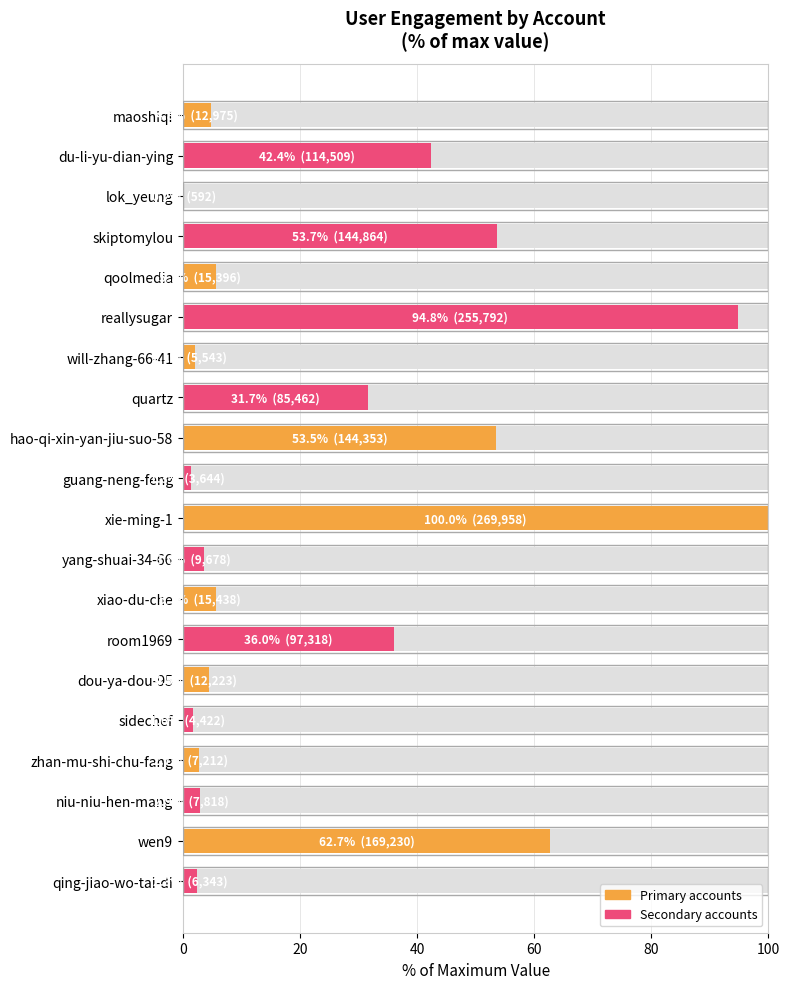

The chart shows a value of 4.3 at zhan-mu-shi-chu-fang. True or false?

False